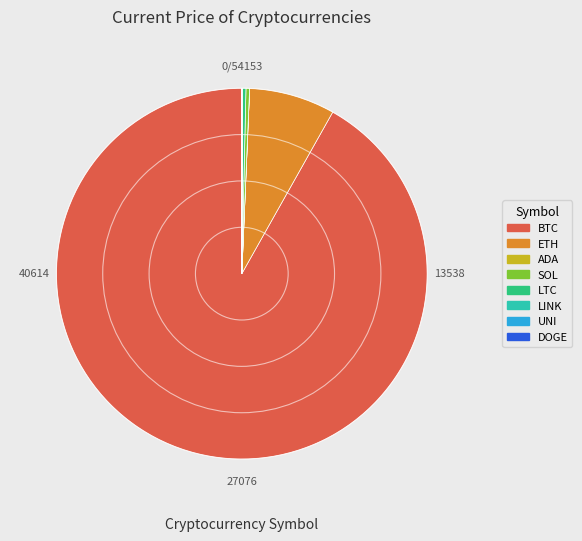

Does BTC represent more than half of the total?

Yes